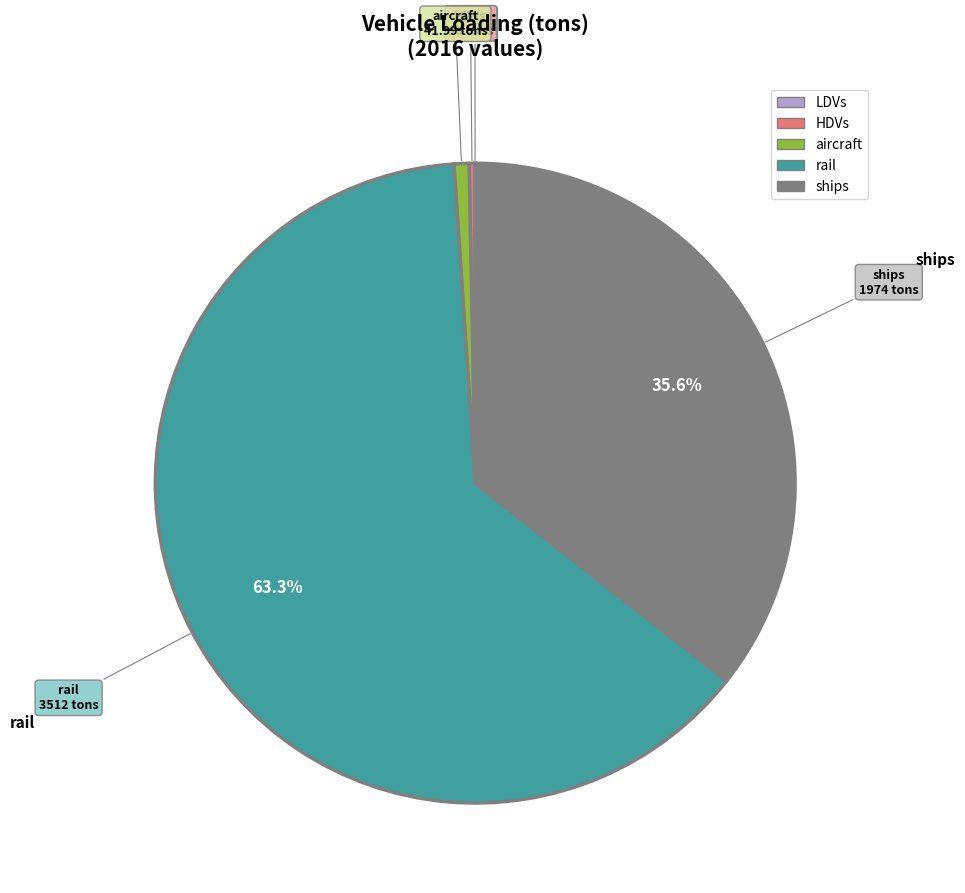

What is the ratio of the value at ships to the value at HDVs?

123.4